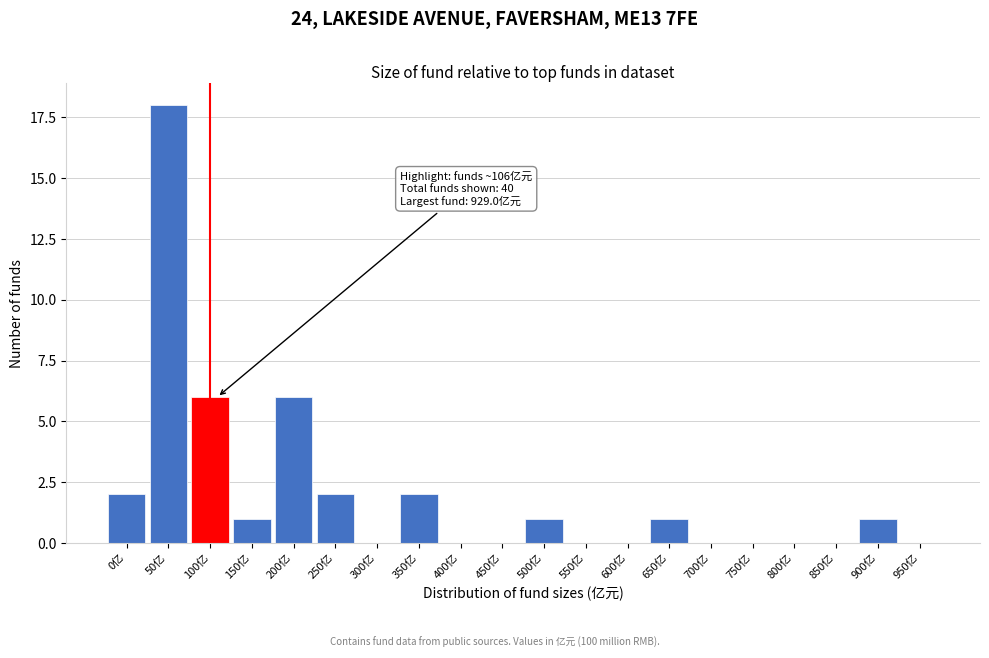

Reading right to left, extract all data points from this chart.

950亿=0	900亿=1	850亿=0	800亿=0	750亿=0	700亿=0	650亿=1	600亿=0	550亿=0	500亿=1	450亿=0	400亿=0	350亿=2	300亿=0	250亿=2	200亿=6	150亿=1	100亿=6	50亿=18	0亿=2